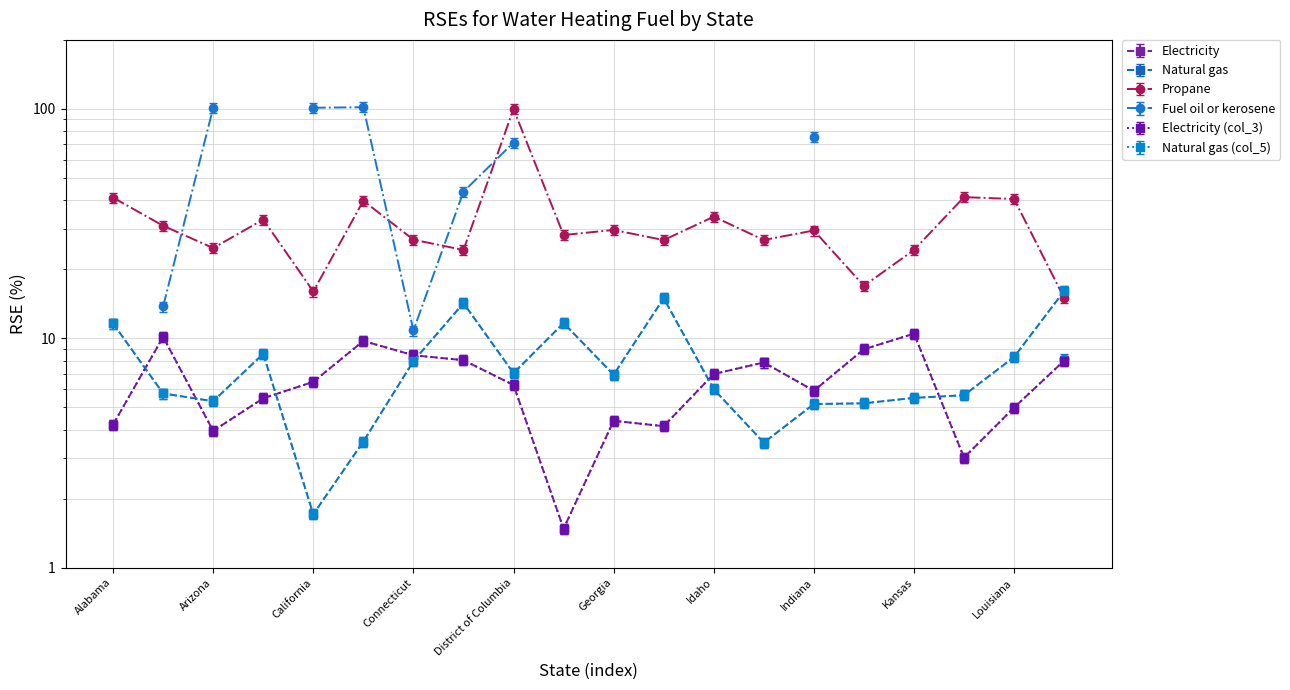

Between Connecticut and Delaware, which series saw the biggest shift?

Natural gas